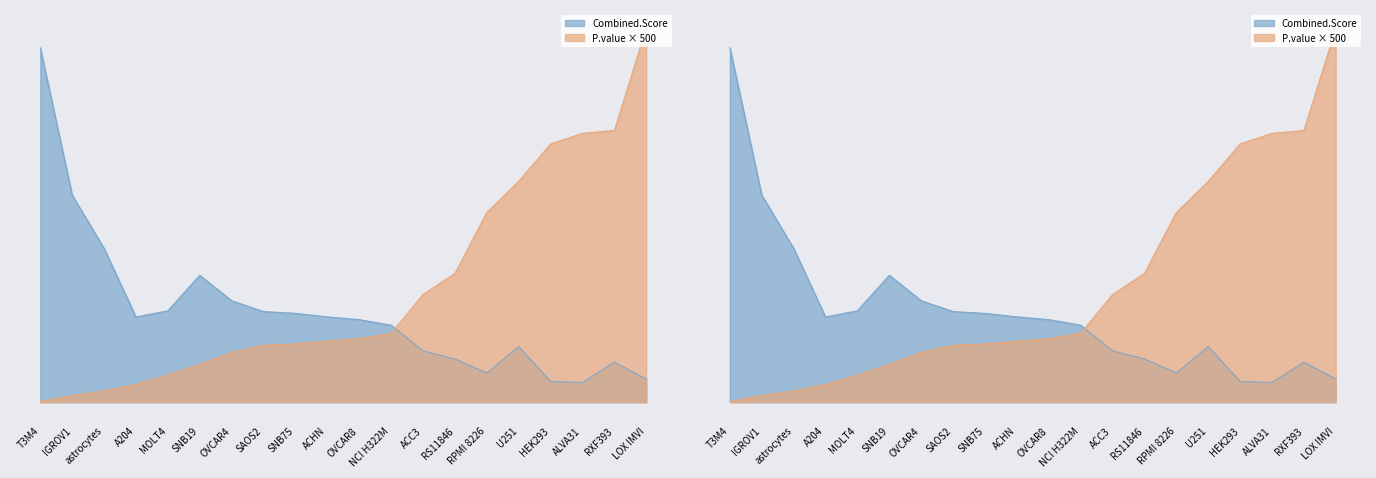

How many lines are shown in the chart?

2